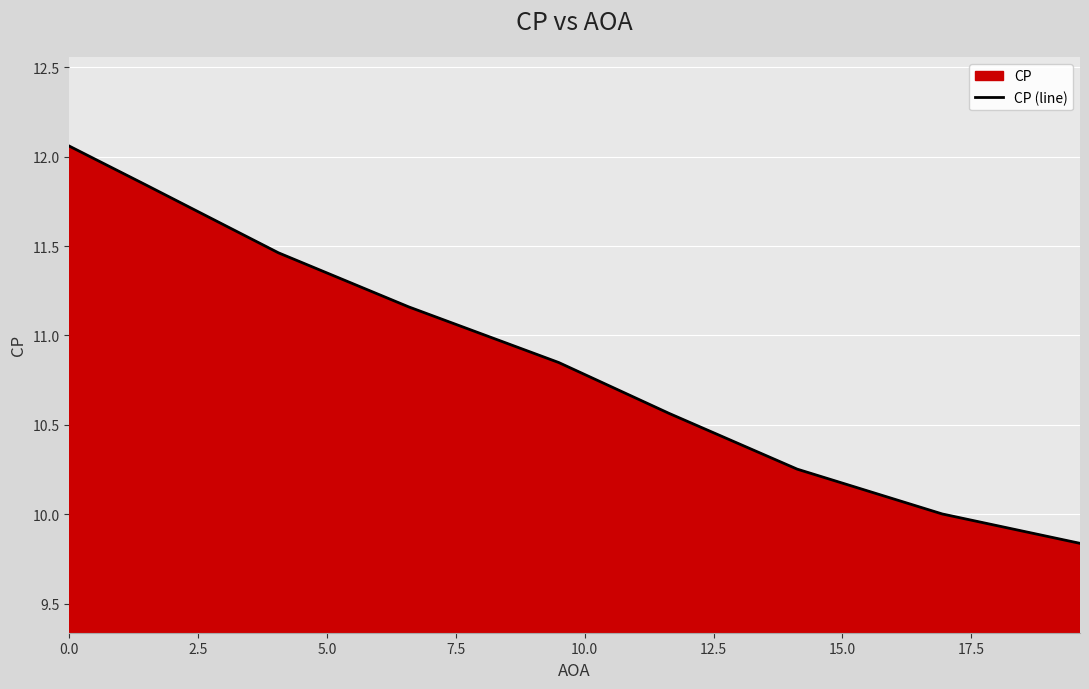

What is the difference between the maximum and minimum values?

2.2